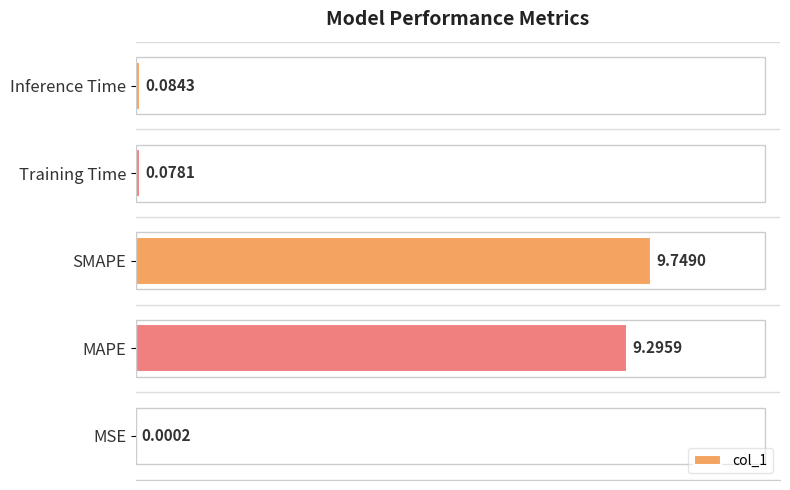

At which label is the value closest to 4?

Inference Time